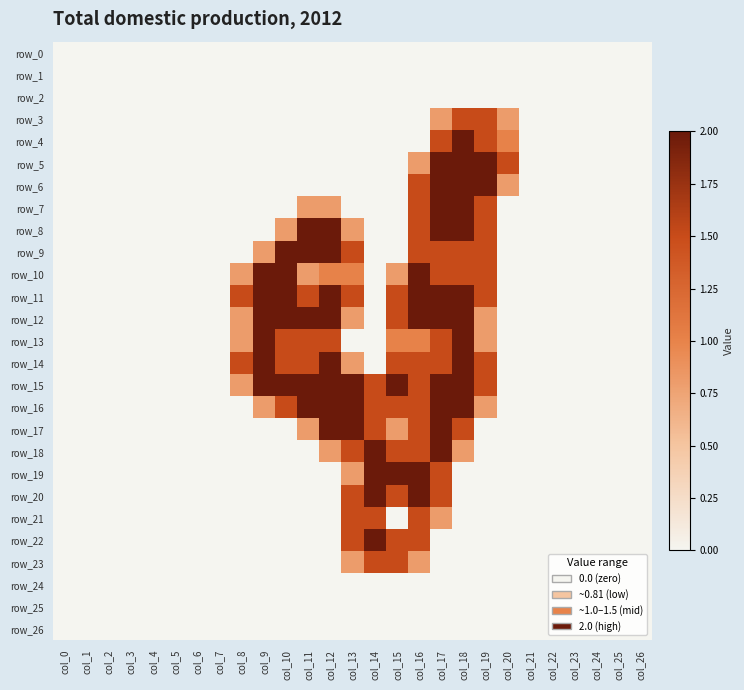

Reading right to left, what are all the values shown in this chart?

row_0: 0.0	0.0	0.0	0.0	0.0	0.0	0.0	0.0	0.0	0.0	0.0	0.0	0.0	0.0	0.0	0.0	0.0	0.0	0.0	0.0	0.0	0.0	0.0	0.0	0.0	0.0	0.0
row_1: 0.0	0.0	0.0	0.0	0.0	0.0	0.0	0.0	0.0	0.0	0.0	0.0	0.0	0.0	0.0	0.0	0.0	0.0	0.0	0.0	0.0	0.0	0.0	0.0	0.0	0.0	0.0
row_2: 0.0	0.0	0.0	0.0	0.0	0.0	0.0	0.0	0.0	0.0	0.0	0.0	0.0	0.0	0.0	0.0	0.0	0.0	0.0	0.0	0.0	0.0	0.0	0.0	0.0	0.0	0.0
row_3: 0.0	0.0	0.0	0.0	0.0	0.0	0.8	1.5	1.5	0.8	0.0	0.0	0.0	0.0	0.0	0.0	0.0	0.0	0.0	0.0	0.0	0.0	0.0	0.0	0.0	0.0	0.0
row_4: 0.0	0.0	0.0	0.0	0.0	0.0	1.0	1.5	2.0	1.5	0.0	0.0	0.0	0.0	0.0	0.0	0.0	0.0	0.0	0.0	0.0	0.0	0.0	0.0	0.0	0.0	0.0
row_5: 0.0	0.0	0.0	0.0	0.0	0.0	1.5	2.0	2.0	2.0	0.8	0.0	0.0	0.0	0.0	0.0	0.0	0.0	0.0	0.0	0.0	0.0	0.0	0.0	0.0	0.0	0.0
row_6: 0.0	0.0	0.0	0.0	0.0	0.0	0.8	2.0	2.0	2.0	1.5	0.0	0.0	0.0	0.0	0.0	0.0	0.0	0.0	0.0	0.0	0.0	0.0	0.0	0.0	0.0	0.0
row_7: 0.0	0.0	0.0	0.0	0.0	0.0	0.0	1.5	2.0	2.0	1.5	0.0	0.0	0.0	0.8	0.8	0.0	0.0	0.0	0.0	0.0	0.0	0.0	0.0	0.0	0.0	0.0
row_8: 0.0	0.0	0.0	0.0	0.0	0.0	0.0	1.5	2.0	2.0	1.5	0.0	0.0	0.8	2.0	2.0	0.8	0.0	0.0	0.0	0.0	0.0	0.0	0.0	0.0	0.0	0.0
row_9: 0.0	0.0	0.0	0.0	0.0	0.0	0.0	1.5	1.5	1.5	1.5	0.0	0.0	1.5	2.0	2.0	2.0	0.8	0.0	0.0	0.0	0.0	0.0	0.0	0.0	0.0	0.0
row_10: 0.0	0.0	0.0	0.0	0.0	0.0	0.0	1.5	1.5	1.5	2.0	0.8	0.0	1.0	1.0	0.8	2.0	2.0	0.8	0.0	0.0	0.0	0.0	0.0	0.0	0.0	0.0
row_11: 0.0	0.0	0.0	0.0	0.0	0.0	0.0	1.5	2.0	2.0	2.0	1.5	0.0	1.5	2.0	1.5	2.0	2.0	1.5	0.0	0.0	0.0	0.0	0.0	0.0	0.0	0.0
row_12: 0.0	0.0	0.0	0.0	0.0	0.0	0.0	0.8	2.0	2.0	2.0	1.5	0.0	0.8	2.0	2.0	2.0	2.0	0.8	0.0	0.0	0.0	0.0	0.0	0.0	0.0	0.0
row_13: 0.0	0.0	0.0	0.0	0.0	0.0	0.0	0.8	2.0	1.5	1.0	1.0	0.0	0.0	1.5	1.5	1.5	2.0	0.8	0.0	0.0	0.0	0.0	0.0	0.0	0.0	0.0
row_14: 0.0	0.0	0.0	0.0	0.0	0.0	0.0	1.5	2.0	1.5	1.5	1.5	0.0	0.8	2.0	1.5	1.5	2.0	1.5	0.0	0.0	0.0	0.0	0.0	0.0	0.0	0.0
row_15: 0.0	0.0	0.0	0.0	0.0	0.0	0.0	1.5	2.0	2.0	1.5	2.0	1.5	2.0	2.0	2.0	2.0	2.0	0.8	0.0	0.0	0.0	0.0	0.0	0.0	0.0	0.0
row_16: 0.0	0.0	0.0	0.0	0.0	0.0	0.0	0.8	2.0	2.0	1.5	1.5	1.5	2.0	2.0	2.0	1.5	0.8	0.0	0.0	0.0	0.0	0.0	0.0	0.0	0.0	0.0
row_17: 0.0	0.0	0.0	0.0	0.0	0.0	0.0	0.0	1.5	2.0	1.5	0.8	1.5	2.0	2.0	0.8	0.0	0.0	0.0	0.0	0.0	0.0	0.0	0.0	0.0	0.0	0.0
row_18: 0.0	0.0	0.0	0.0	0.0	0.0	0.0	0.0	0.8	2.0	1.5	1.5	2.0	1.5	0.8	0.0	0.0	0.0	0.0	0.0	0.0	0.0	0.0	0.0	0.0	0.0	0.0
row_19: 0.0	0.0	0.0	0.0	0.0	0.0	0.0	0.0	0.0	1.5	2.0	2.0	2.0	0.8	0.0	0.0	0.0	0.0	0.0	0.0	0.0	0.0	0.0	0.0	0.0	0.0	0.0
row_20: 0.0	0.0	0.0	0.0	0.0	0.0	0.0	0.0	0.0	1.5	2.0	1.5	2.0	1.5	0.0	0.0	0.0	0.0	0.0	0.0	0.0	0.0	0.0	0.0	0.0	0.0	0.0
row_21: 0.0	0.0	0.0	0.0	0.0	0.0	0.0	0.0	0.0	0.8	1.5	0.0	1.5	1.5	0.0	0.0	0.0	0.0	0.0	0.0	0.0	0.0	0.0	0.0	0.0	0.0	0.0
row_22: 0.0	0.0	0.0	0.0	0.0	0.0	0.0	0.0	0.0	0.0	1.5	1.5	2.0	1.5	0.0	0.0	0.0	0.0	0.0	0.0	0.0	0.0	0.0	0.0	0.0	0.0	0.0
row_23: 0.0	0.0	0.0	0.0	0.0	0.0	0.0	0.0	0.0	0.0	0.8	1.5	1.5	0.8	0.0	0.0	0.0	0.0	0.0	0.0	0.0	0.0	0.0	0.0	0.0	0.0	0.0
row_24: 0.0	0.0	0.0	0.0	0.0	0.0	0.0	0.0	0.0	0.0	0.0	0.0	0.0	0.0	0.0	0.0	0.0	0.0	0.0	0.0	0.0	0.0	0.0	0.0	0.0	0.0	0.0
row_25: 0.0	0.0	0.0	0.0	0.0	0.0	0.0	0.0	0.0	0.0	0.0	0.0	0.0	0.0	0.0	0.0	0.0	0.0	0.0	0.0	0.0	0.0	0.0	0.0	0.0	0.0	0.0
row_26: 0.0	0.0	0.0	0.0	0.0	0.0	0.0	0.0	0.0	0.0	0.0	0.0	0.0	0.0	0.0	0.0	0.0	0.0	0.0	0.0	0.0	0.0	0.0	0.0	0.0	0.0	0.0